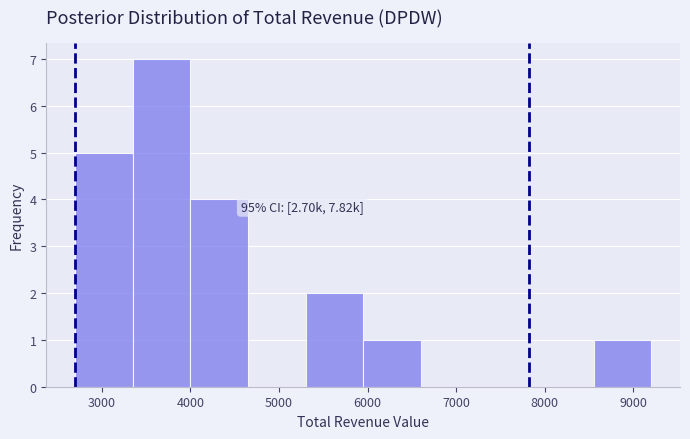

Over which range of the x-axis is the bar tallest?

3350 to 4000